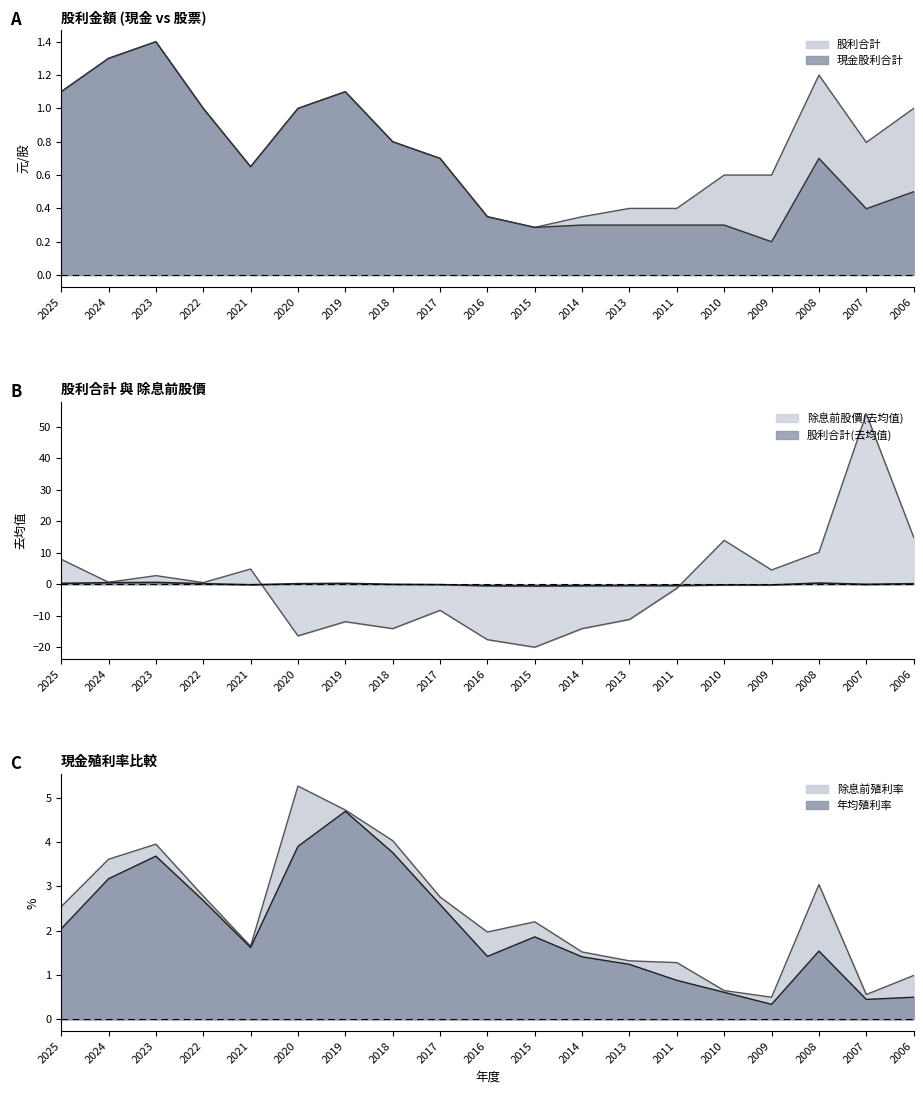

List the series in order of their overall mean, lowest first.

除息前股價, 現金股利合計, 股利合計